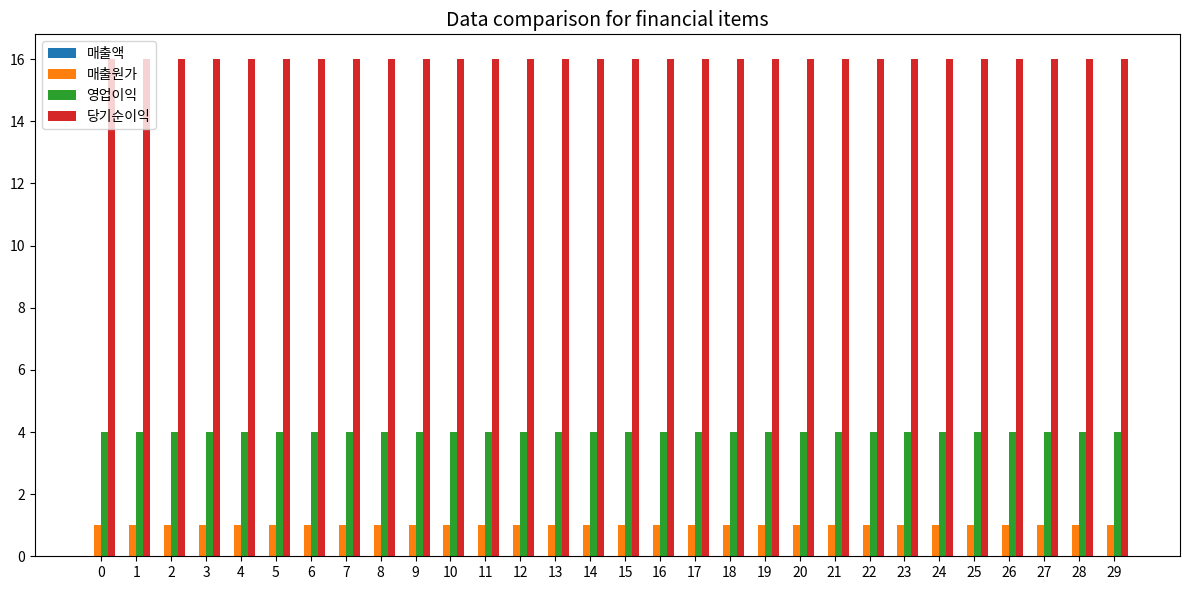

At 4, list the series in order from smallest to largest.

매출원가, 영업이익, 당기순이익